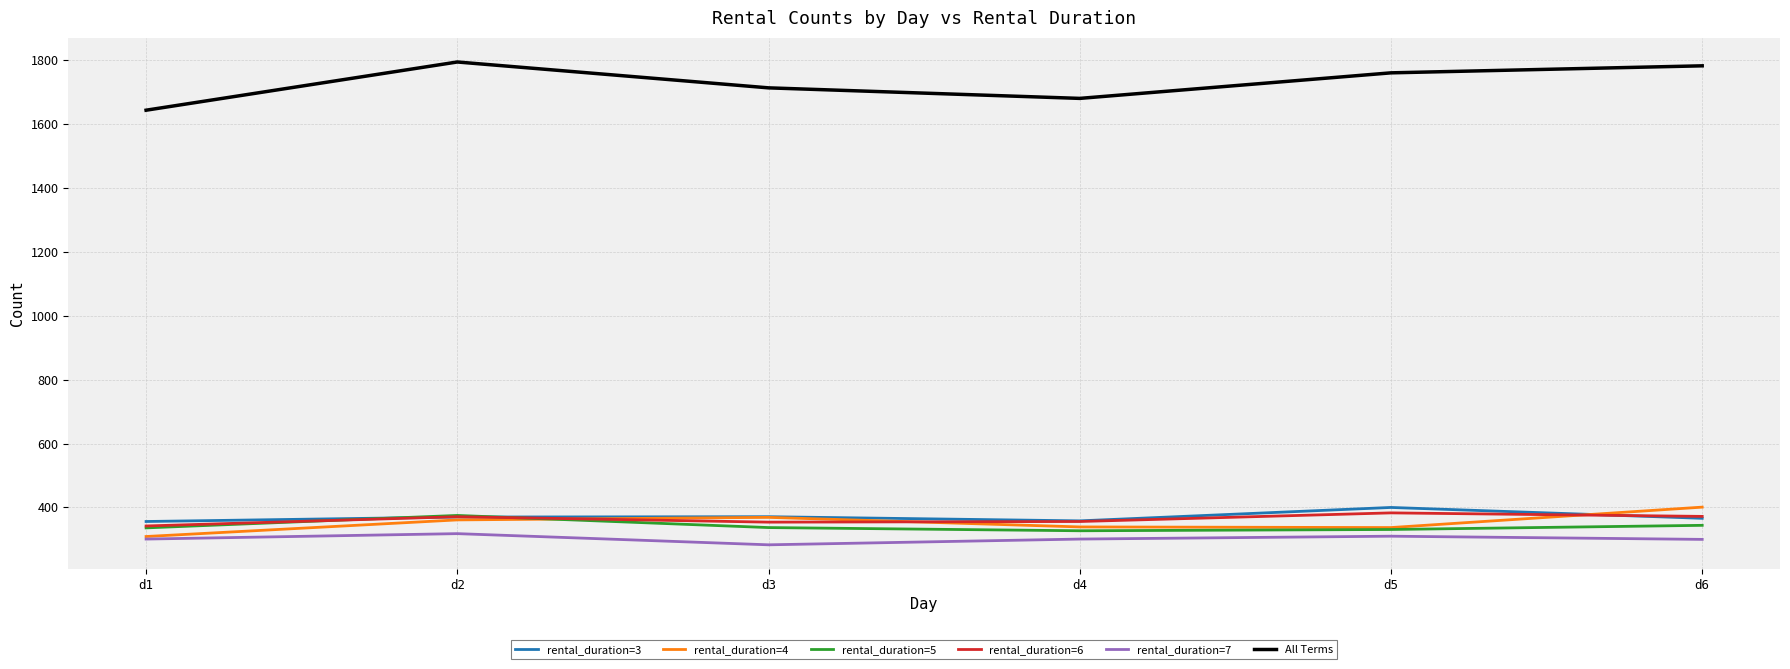

What value does the rental_duration=5 series have at d6, to the nearest 10?

340